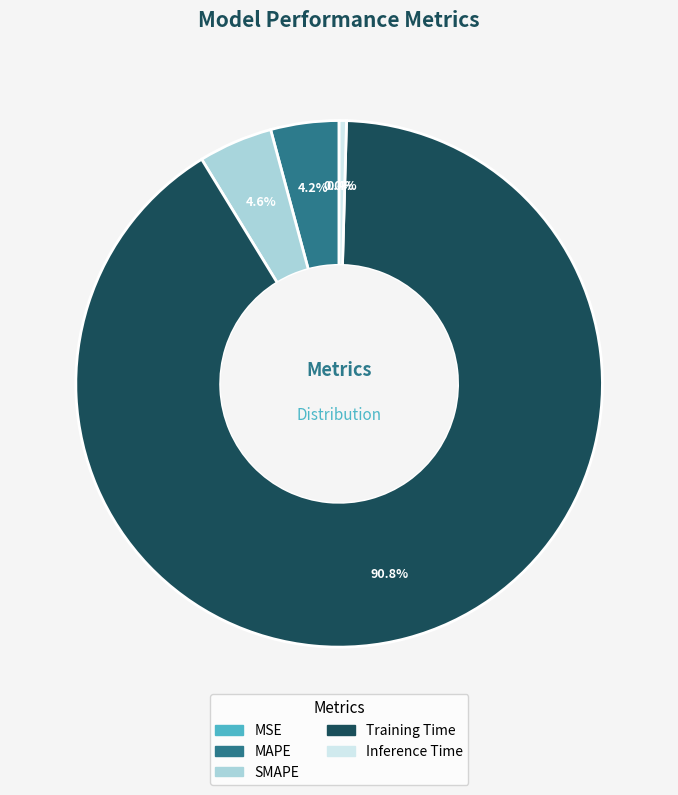

Which category has the biggest portion of the pie?

Training Time